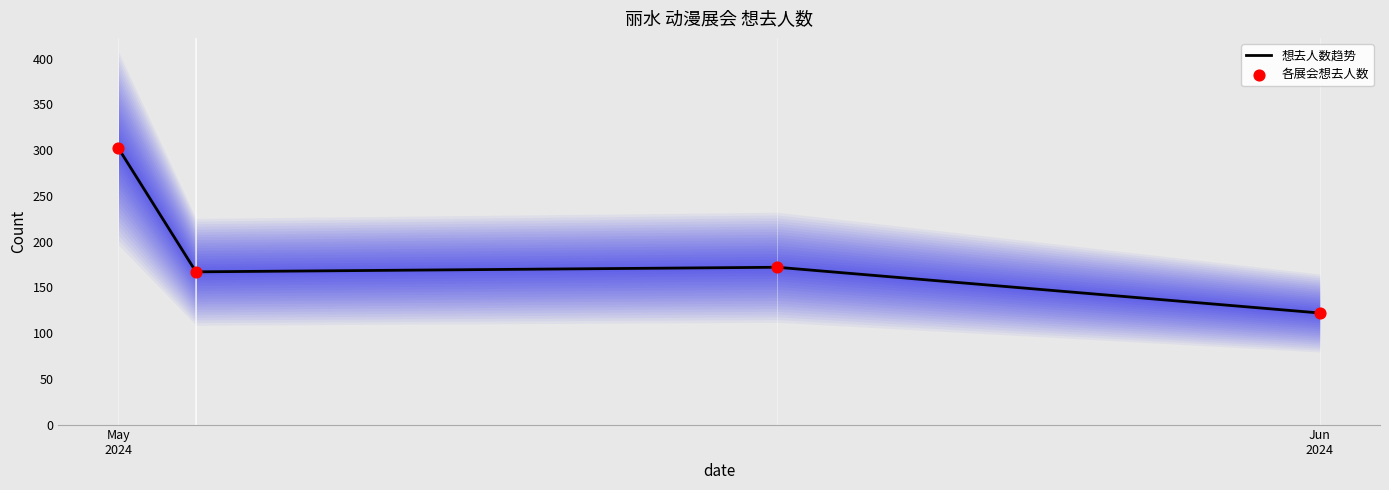

True or false: 想去人数趋势 has more than 2 points higher than both neighbors.

False